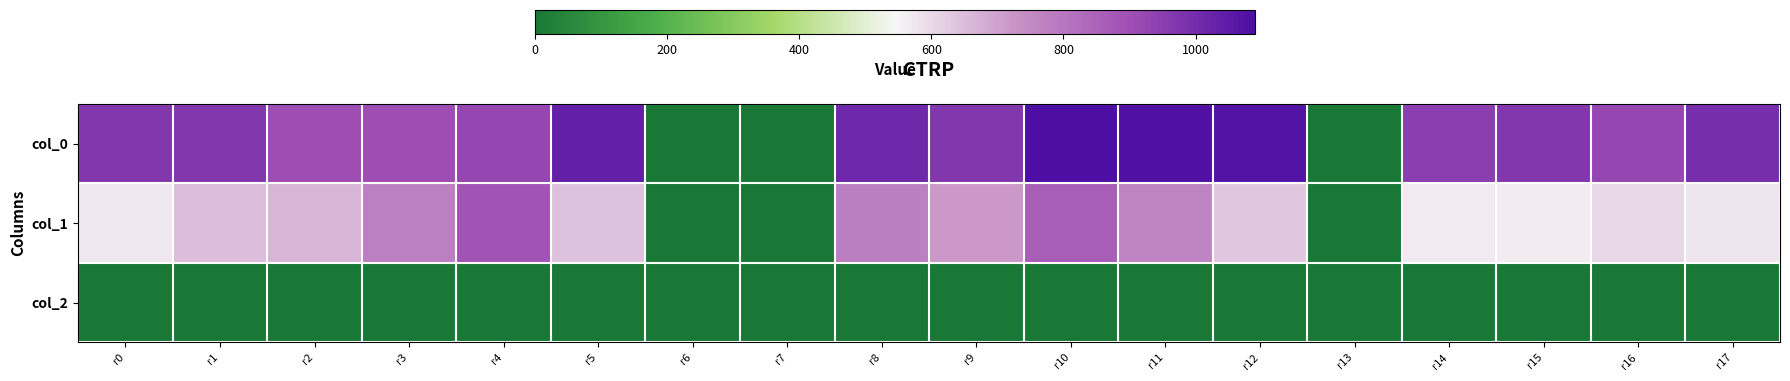

Between r6 and r8, which series saw the biggest shift?

col_0